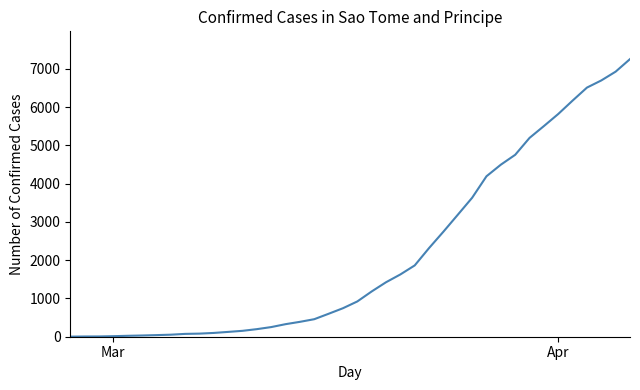

What is the average value?

2153